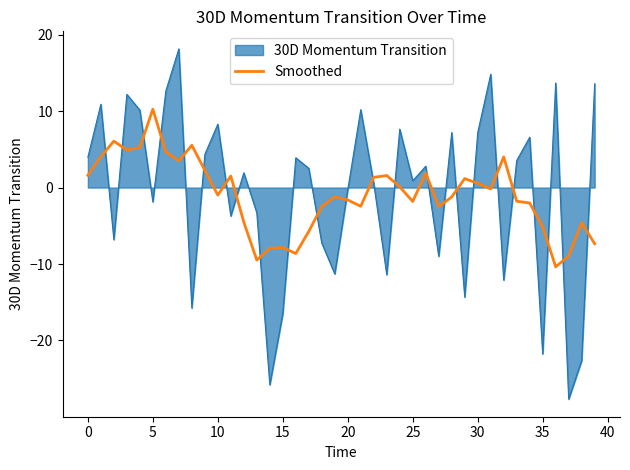

What is the smallest value displayed?

-27.7